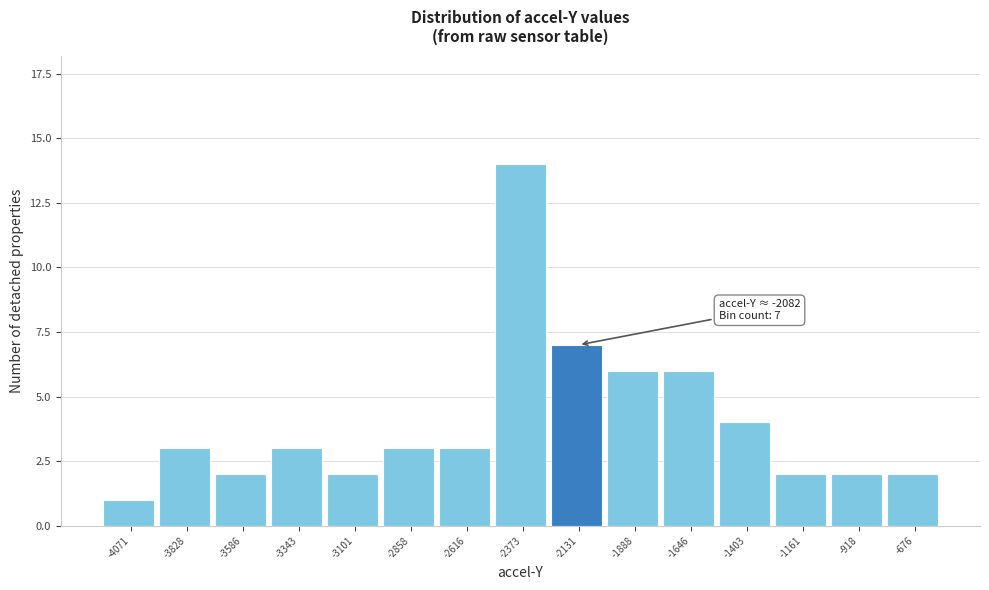

Reading right to left, transcribe all the data shown in this chart.

2	2	2	4	6	6	7	14	3	3	2	3	2	3	1